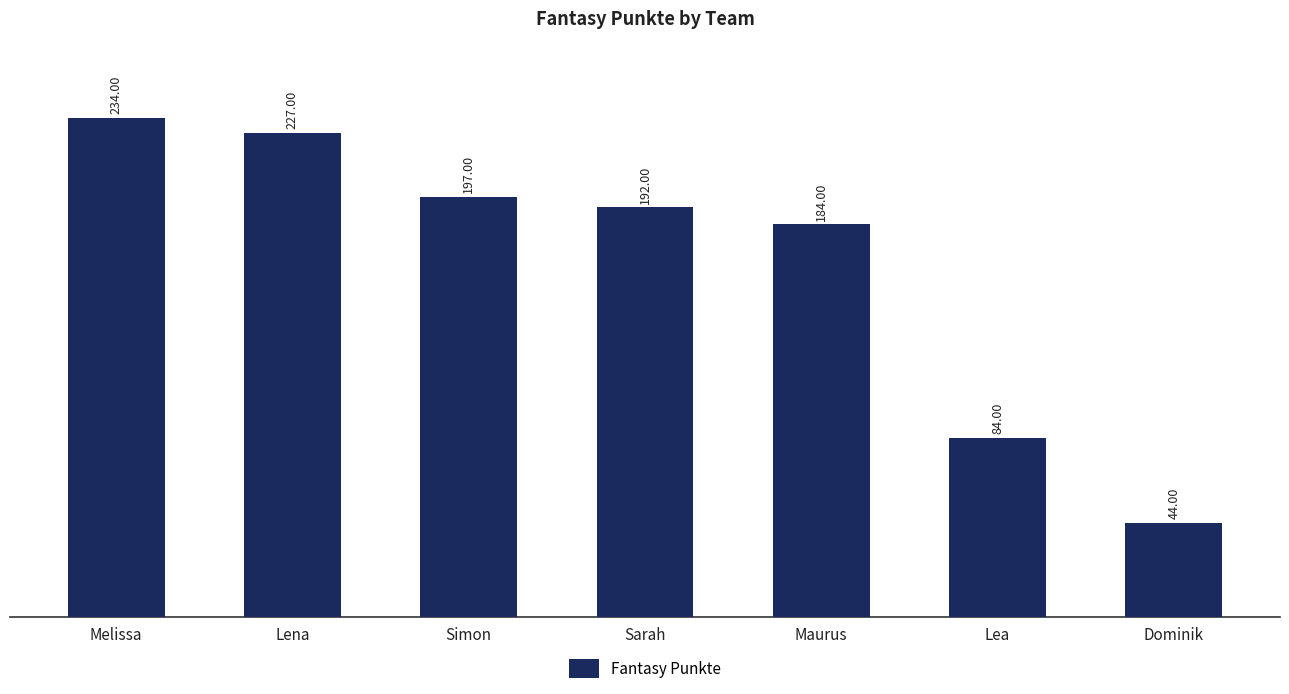

The chart shows a value of 275 at Maurus. True or false?

False